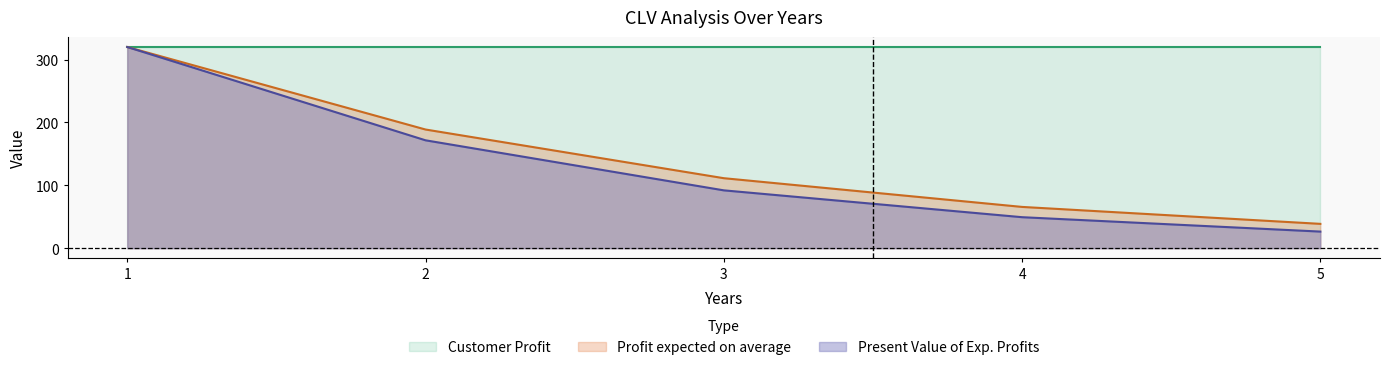

True or false: Present Value of Exp. Profits has a value of 26.5 at 5.

True